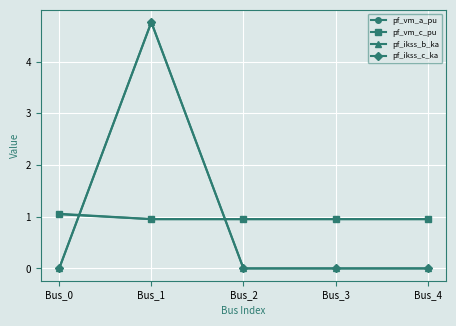

True or false: pf_vm_c_pu and pf_ikss_c_ka intersect in this chart.

True